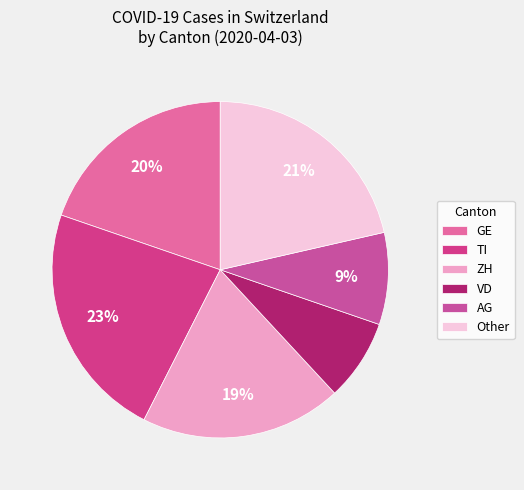

How many segments does this pie chart have?

6